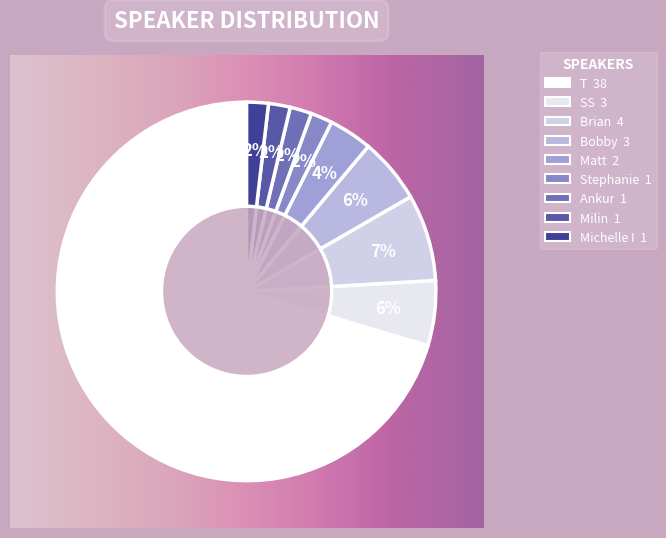

Which category has the biggest portion of the pie?

T